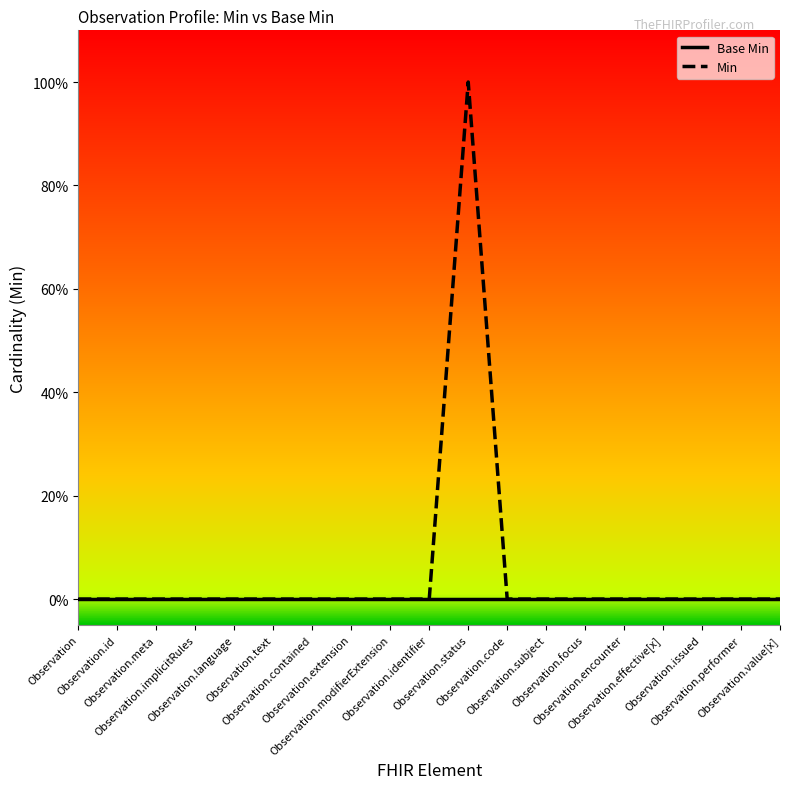

What are all the series names shown in the legend?

Base Min, Min